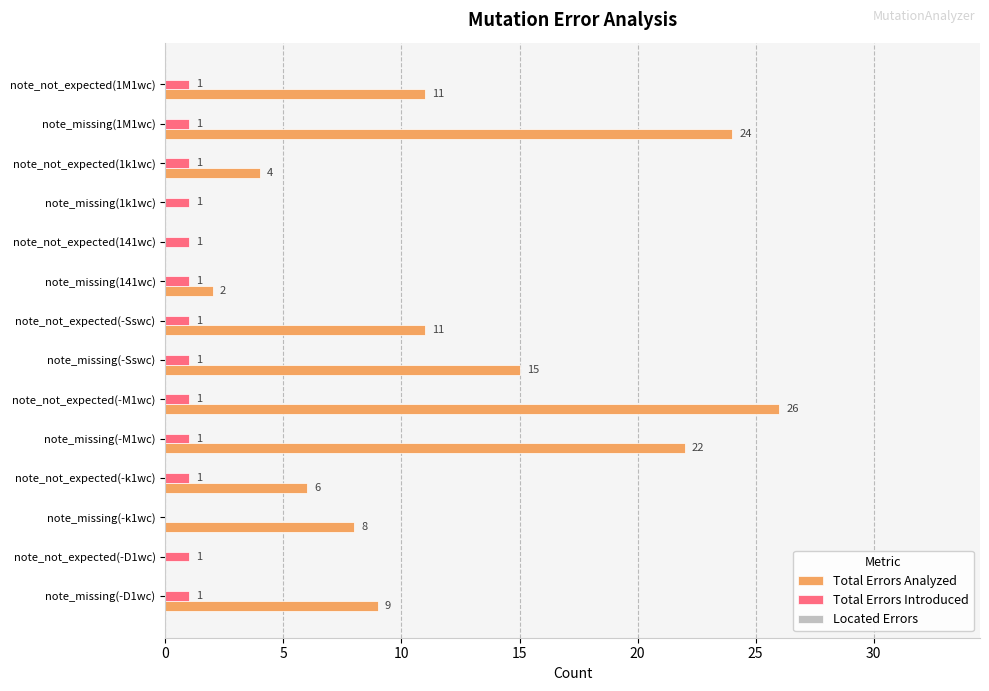

Is the value of Total Errors Introduced at note_missing(141wc) greater than the value of Total Errors Analyzed at note_not_expected(-D1wc)?

Yes